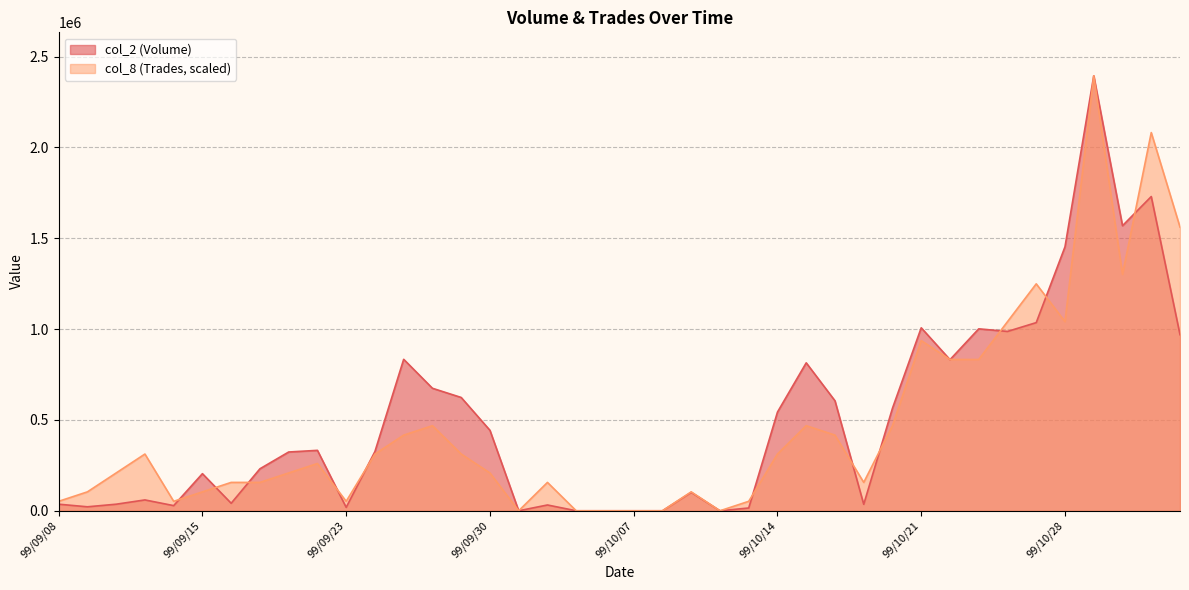

Where is the first local minimum for col_8 (Trades)?

99/09/14